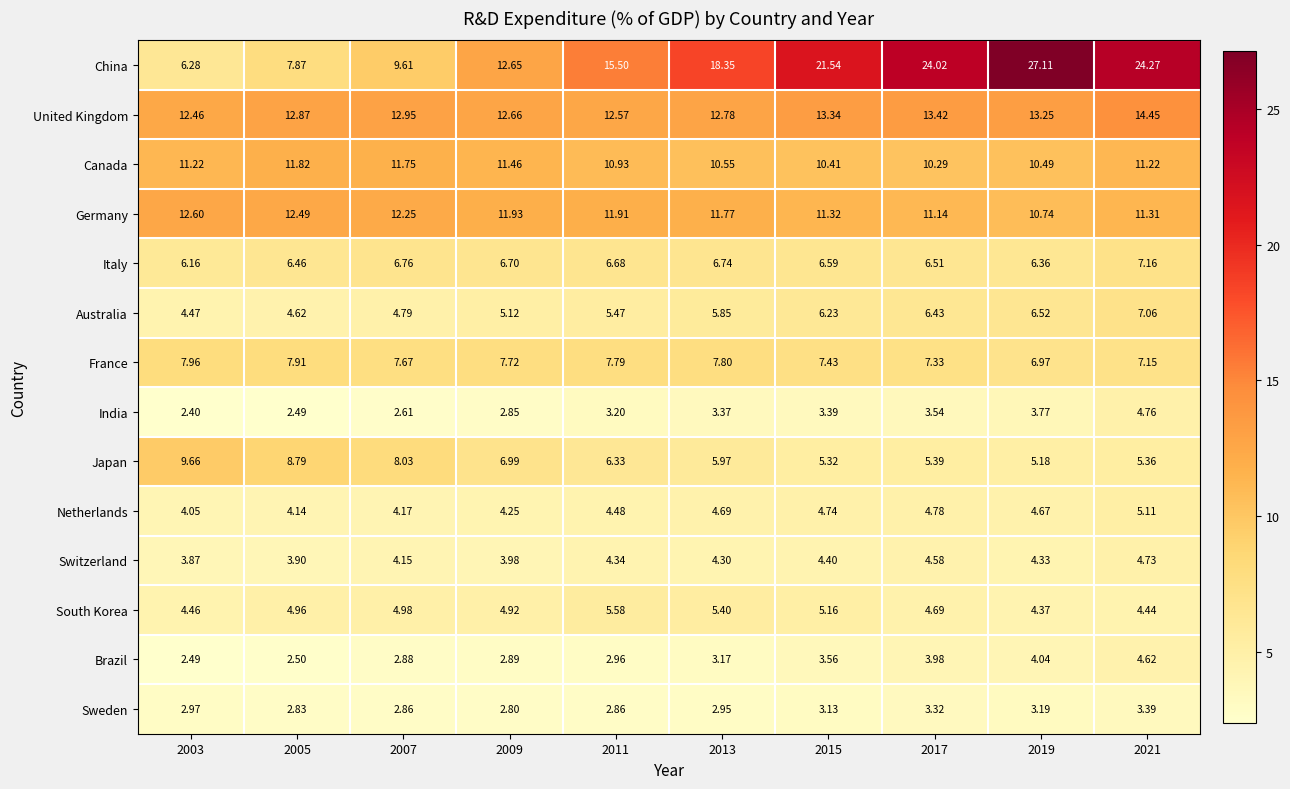

Which series has the largest range (max minus min)?

China